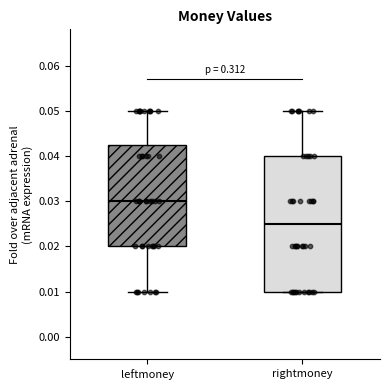

Reading left to right, transcribe this box plot: for each box, give where its median line is, the range the box spans, and where its two whiskers end, as read against the y-axis. The values are not printed on the chart, so give them approximately, as read against the axis.

leftmoney: median 0.030, box 0.020 to 0.043, whiskers 0.010 to 0.050
rightmoney: median 0.025, box 0.010 to 0.040, whiskers 0.010 to 0.050